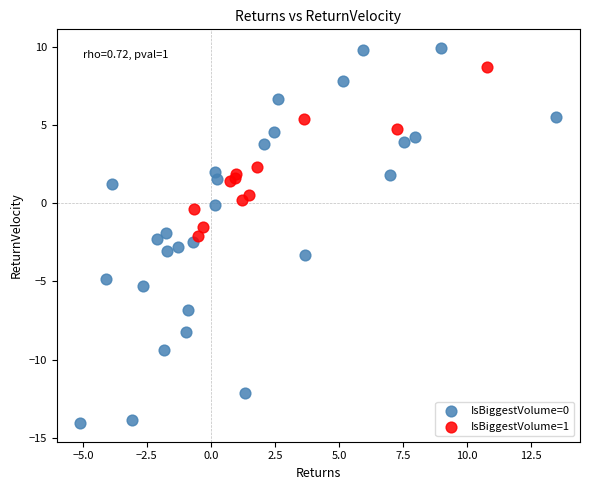

Which series contains the highest Y value?

IsBiggestVolume=0